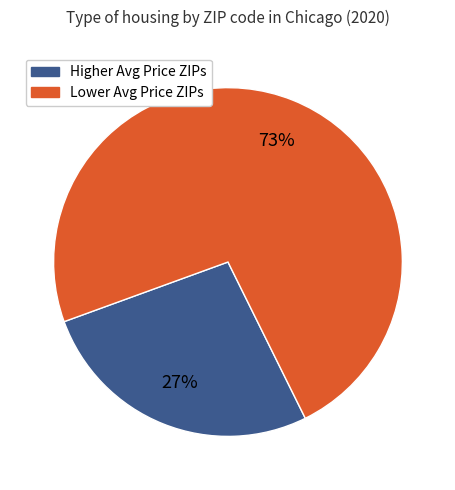

To the nearest percent, what is the average slice percentage?

50%